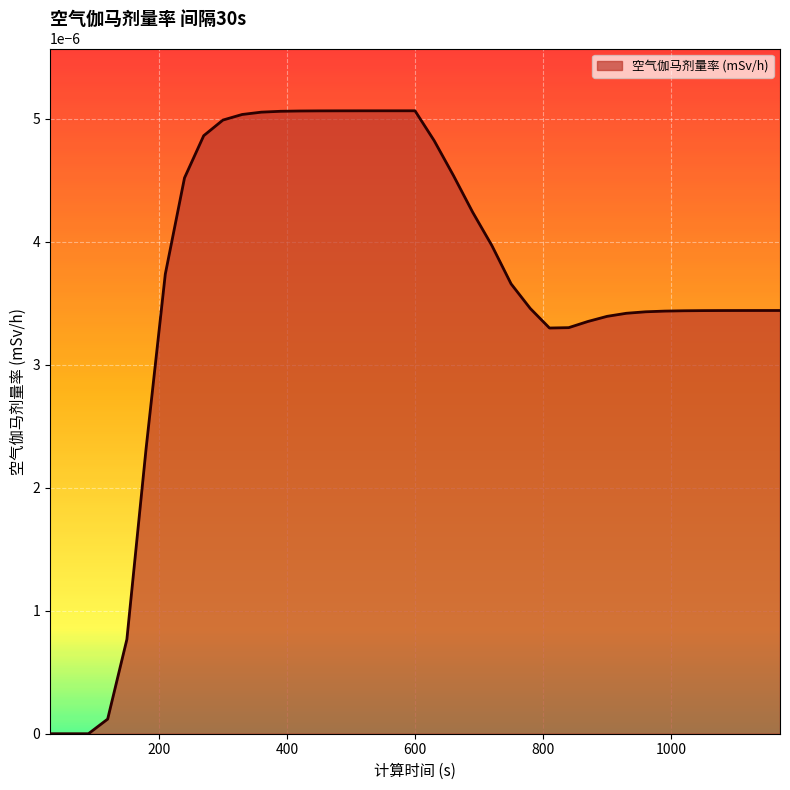

True or false: the data has more than 2 interior local peaks.

False